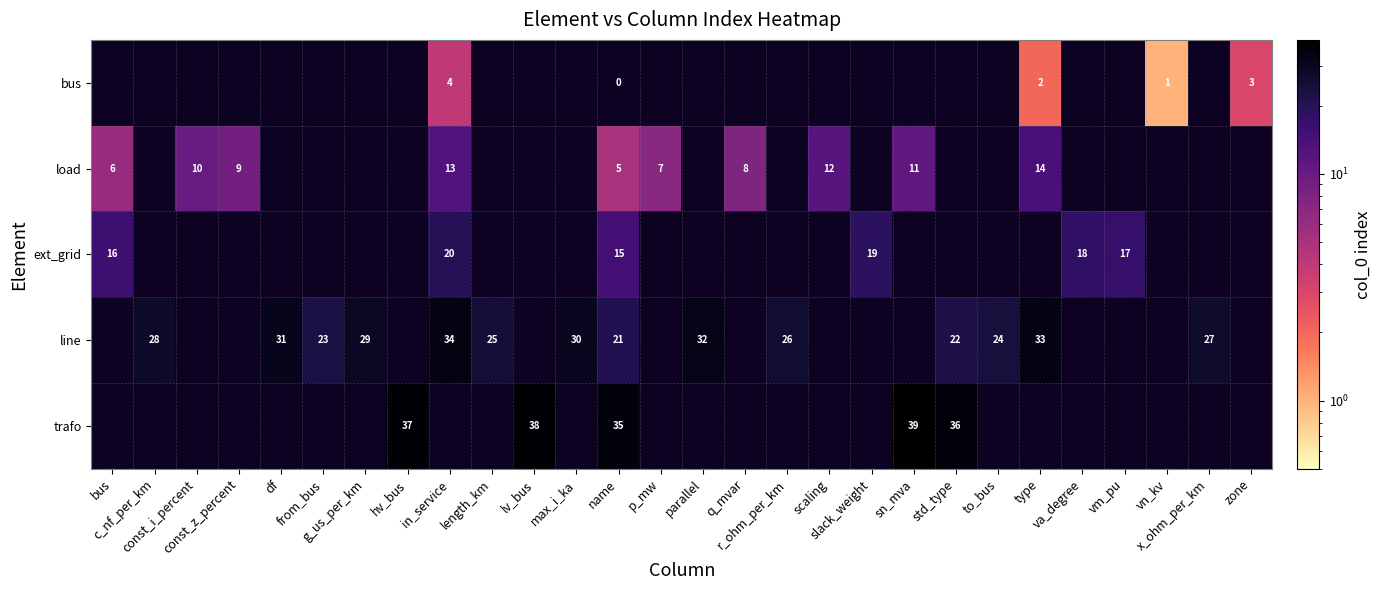

Rank the categories by load value from highest to lowest.

type, in_service, scaling, sn_mva, const_i_percent, const_z_percent, q_mvar, p_mw, bus, name, c_nf_per_km, df, from_bus, g_us_per_km, hv_bus, length_km, lv_bus, max_i_ka, parallel, r_ohm_per_km, slack_weight, std_type, to_bus, va_degree, vm_pu, vn_kv, x_ohm_per_km, zone